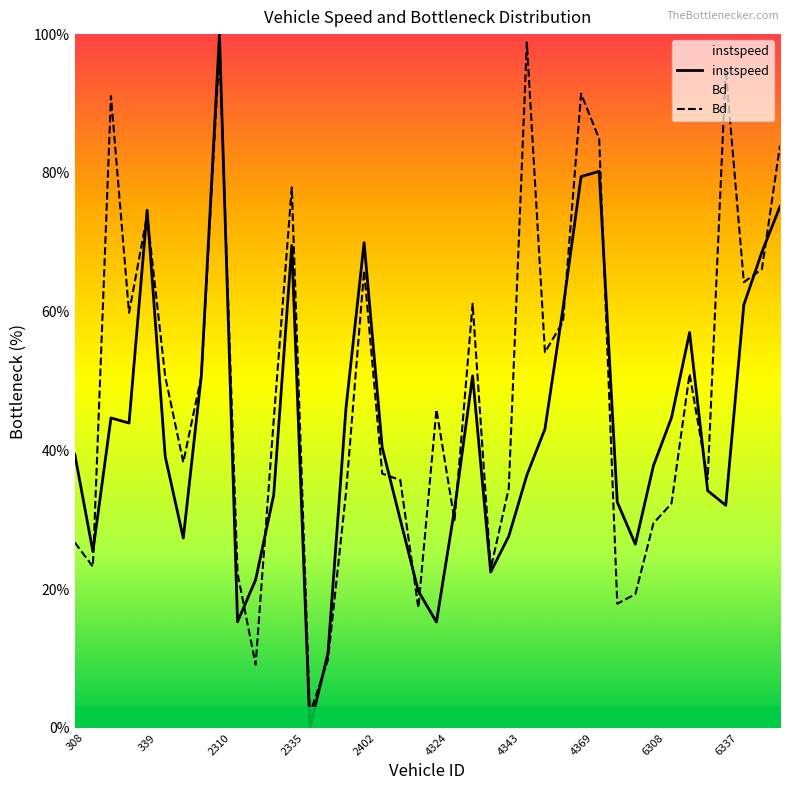

How many interior local peaks does the instspeed series have?

8